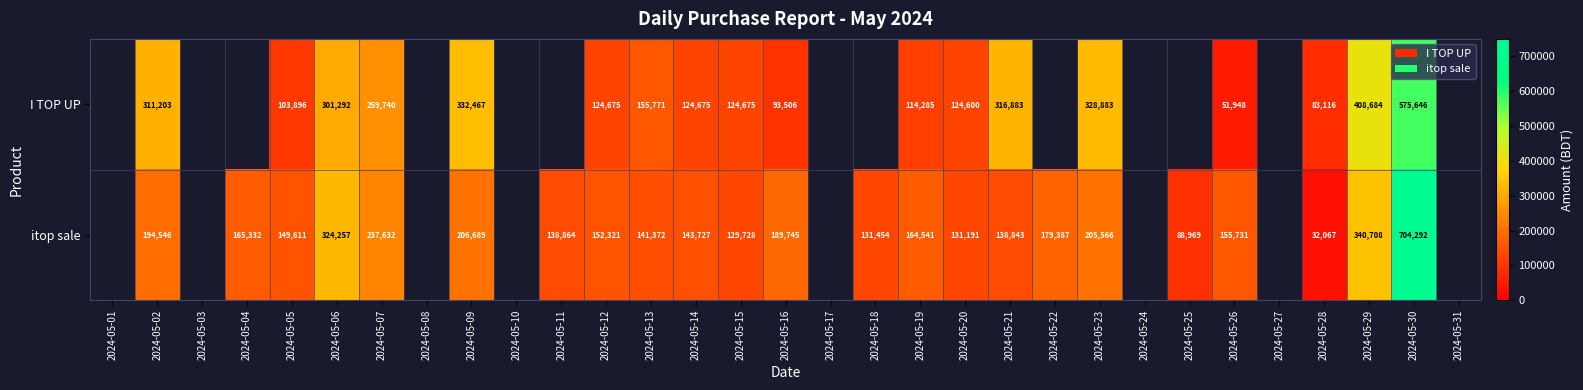

The value of itop sale at 2024-05-29 is 510476. True or false?

False